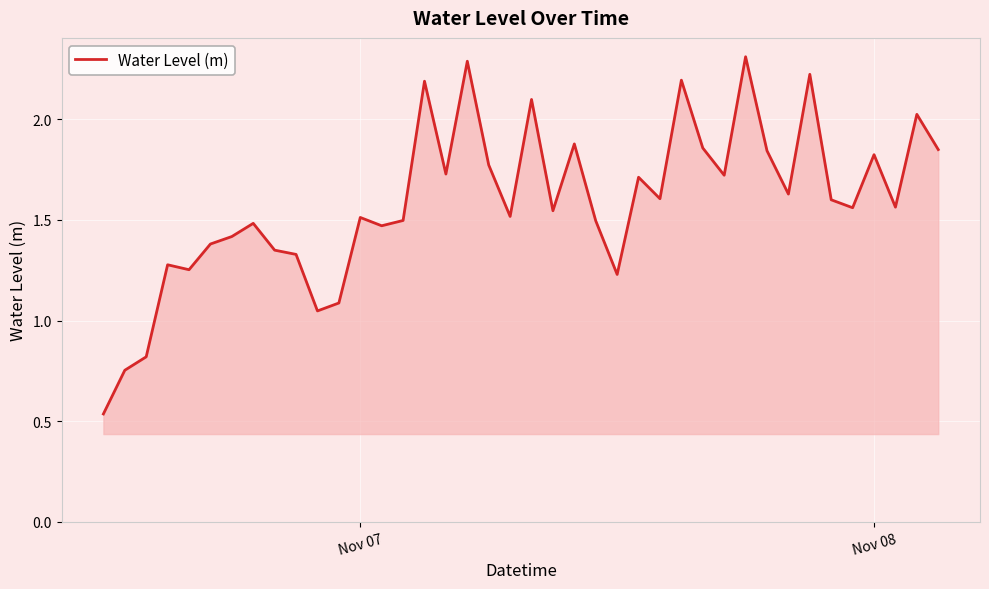

What is the maximum value shown in the chart?

2.3